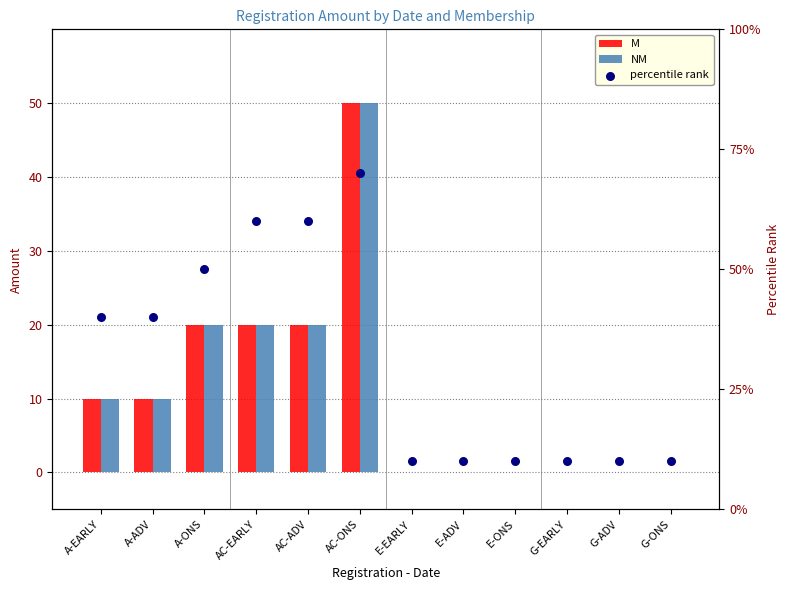

Which series contains the highest Y value?

percentile rank